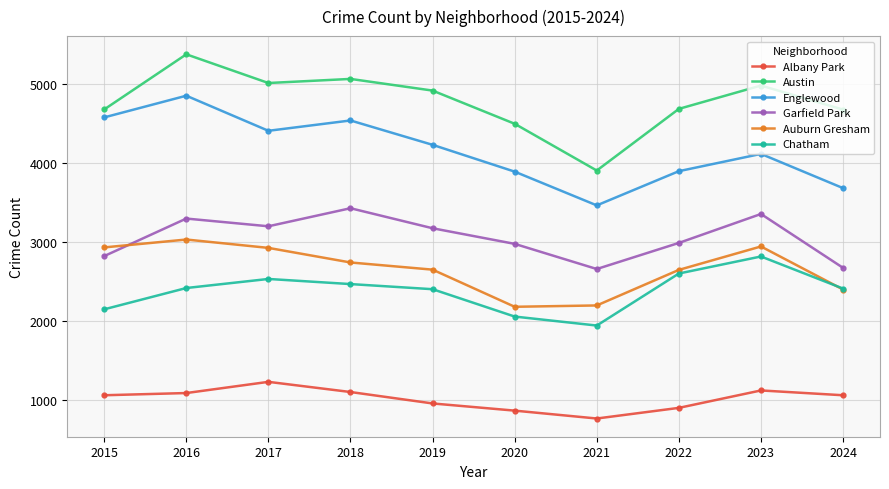

The Garfield Park series shows 2976 at 2020. True or false?

True